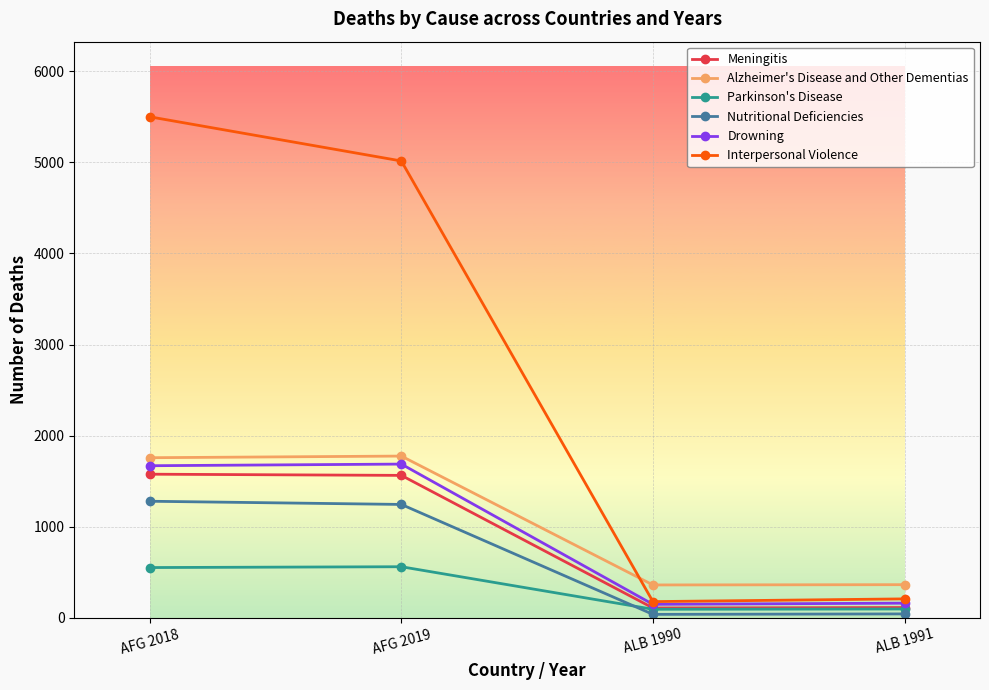

True or false: Parkinson's Disease and Drowning cross at least once.

False